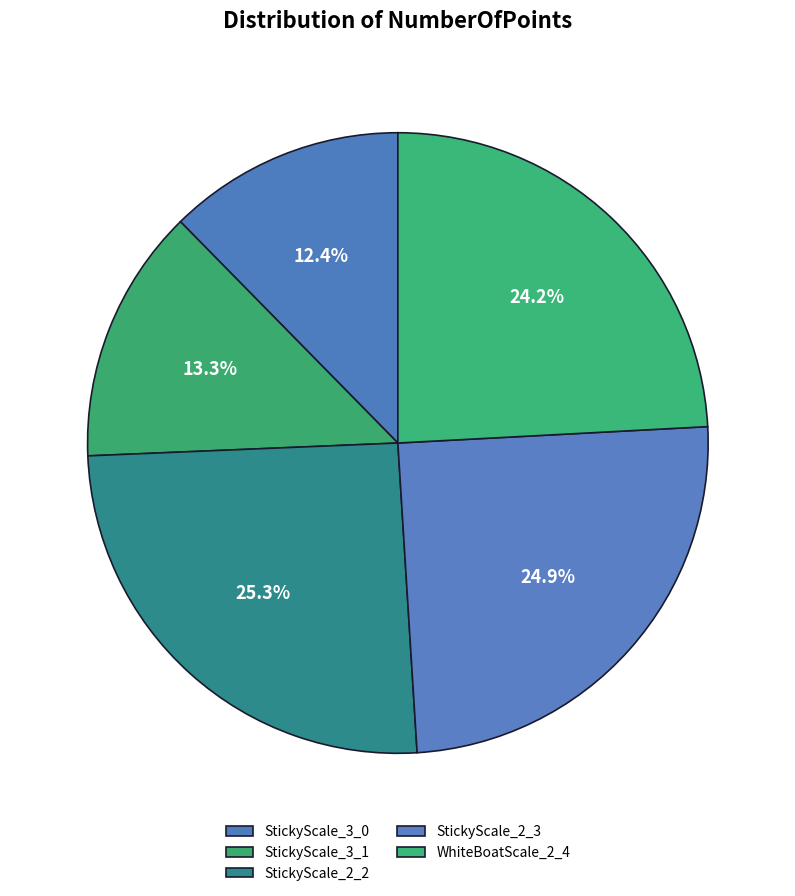

True or false: StickyScale_2_3 accounts for 25% of the total.

True